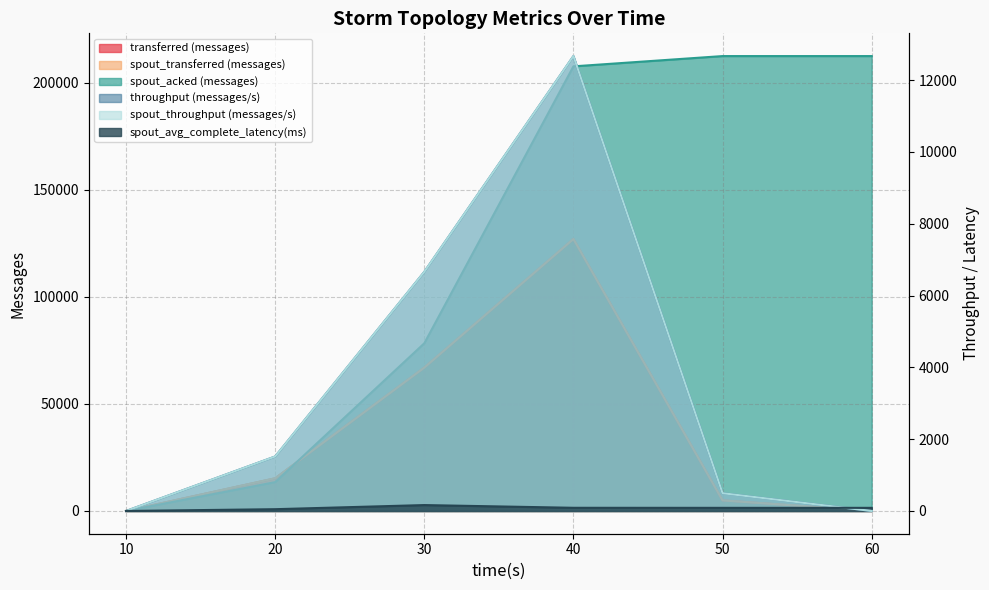

Which category has the lowest value in the spout_acked (messages) series?

10